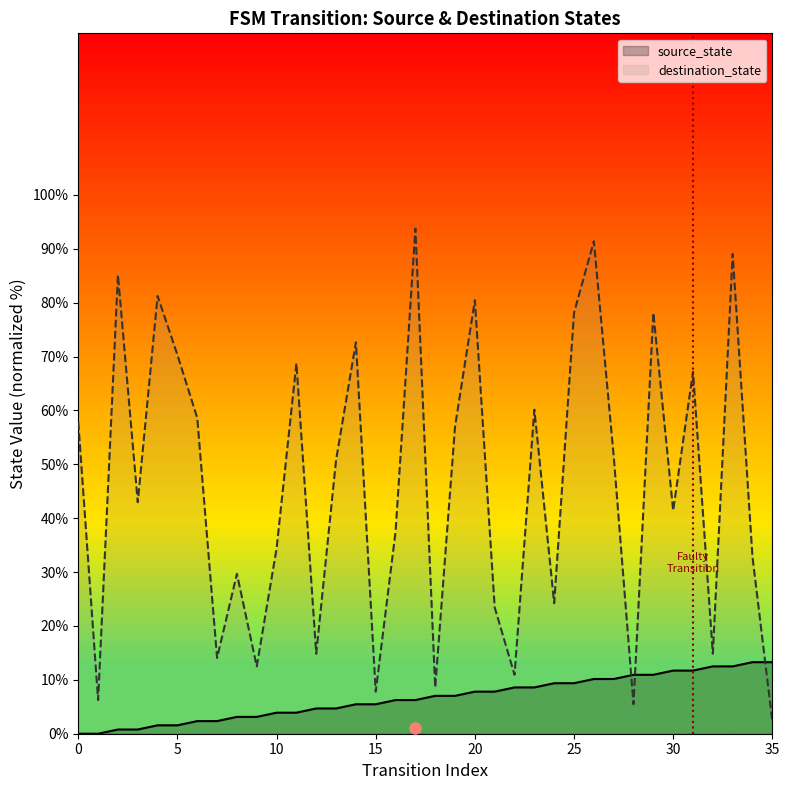

In destination_state, how many points are higher than both neighbors (excluding endpoints)?

12